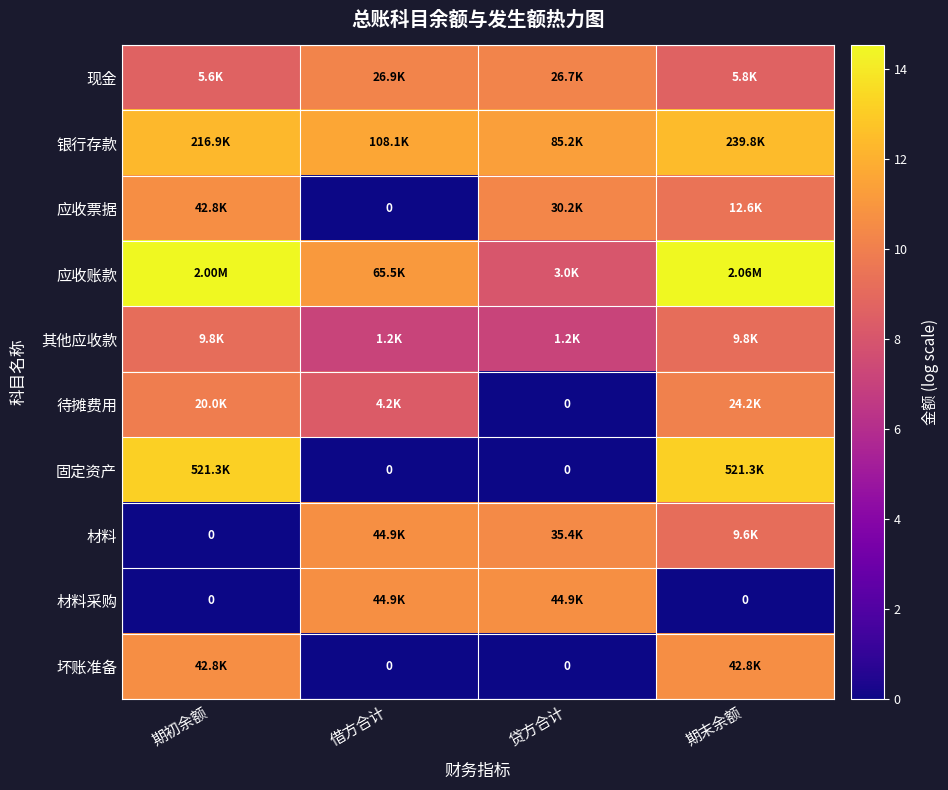

Which category has the highest value in the 其他应收款 series?

期初余额